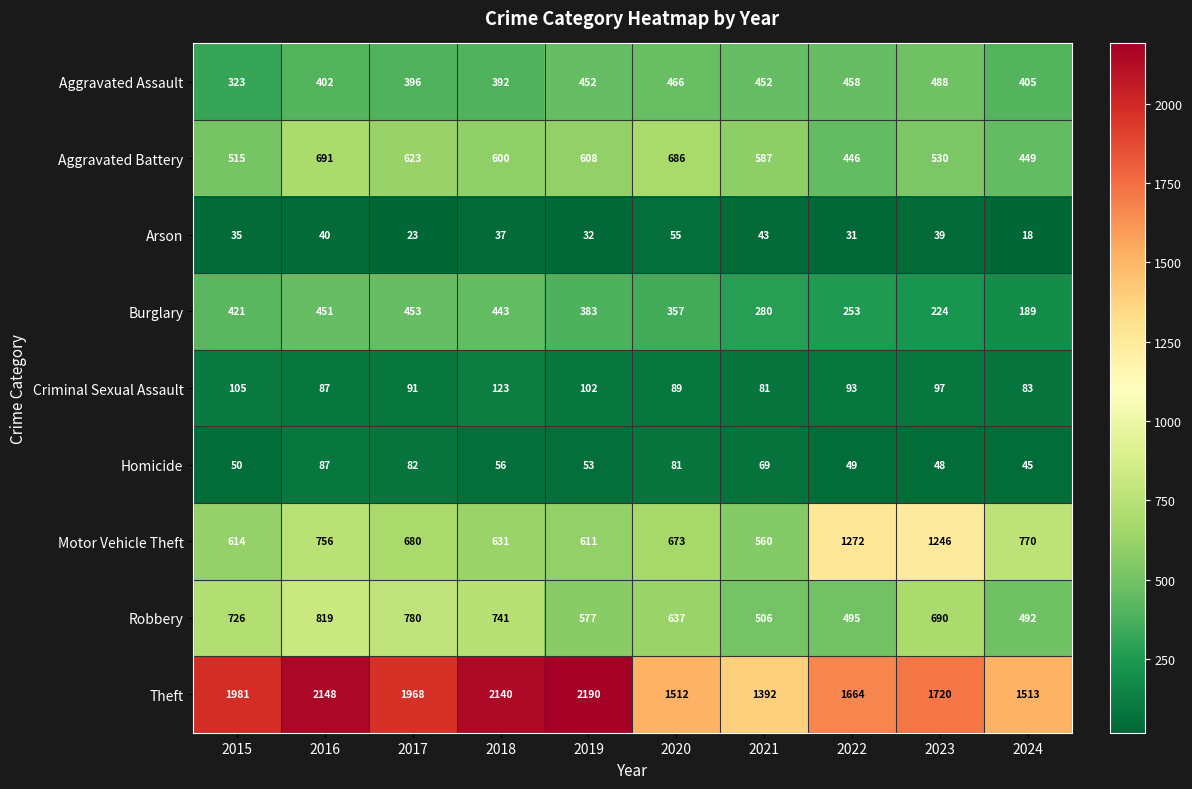

What is the smallest value displayed?

18